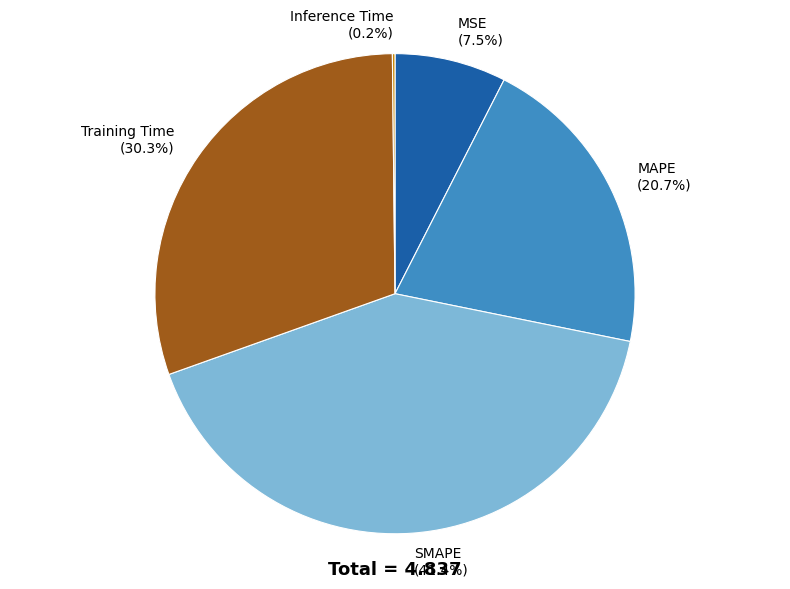

Is there any slice that represents more than half of the pie?

No